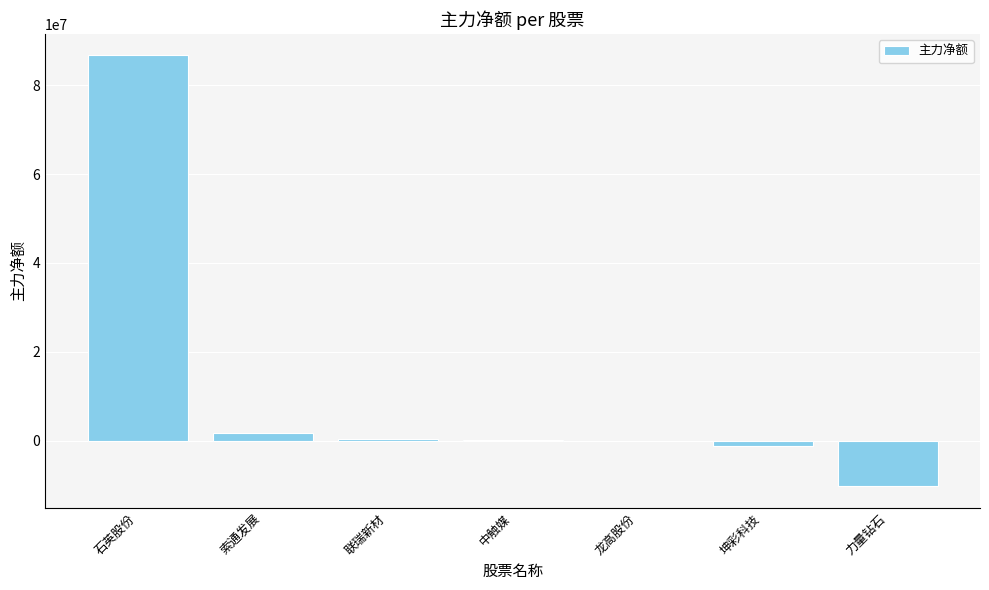

True or false: the data shows -14768392 at 力量钻石.

False